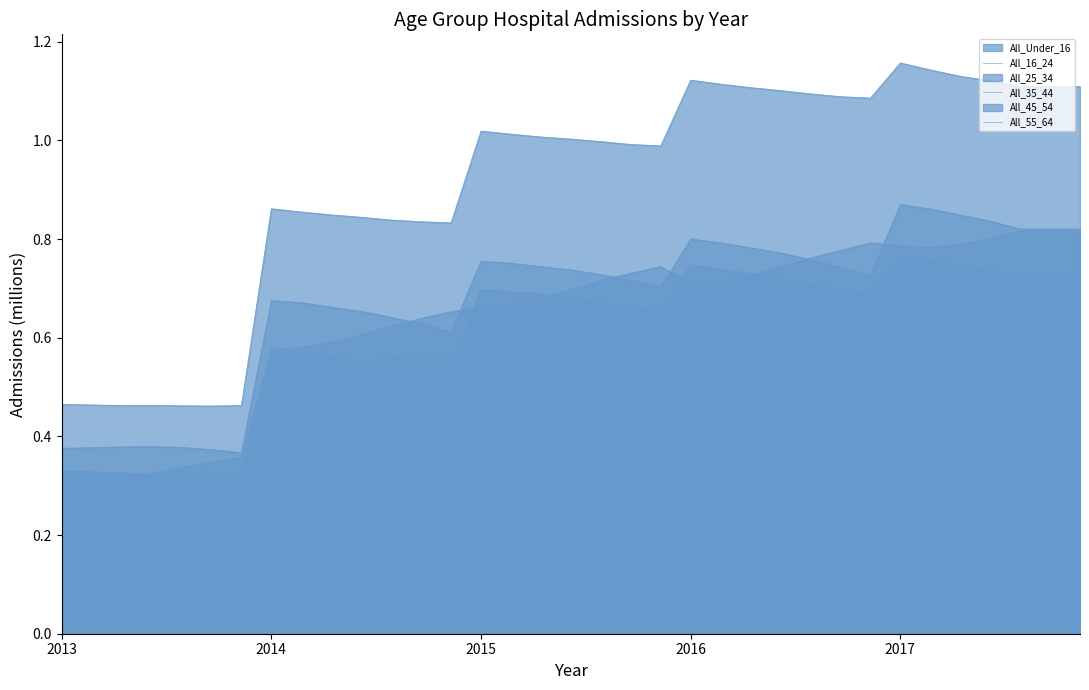

True or false: All_Under_16 has a value of 1.7 at 2015-7.

False